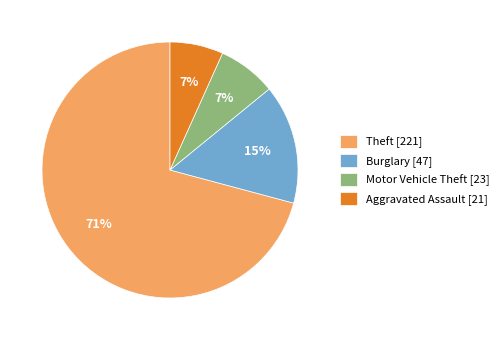

Do Theft [221] and Aggravated Assault [21] together represent more than half of the pie?

Yes